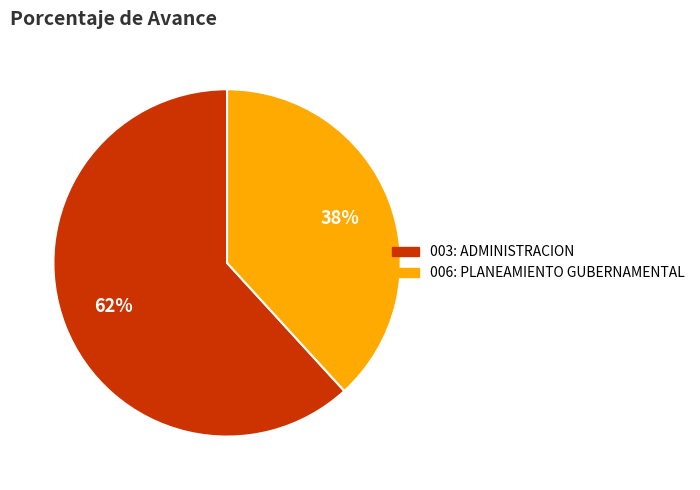

Combined, do 006: PLANEAMIENTO GUBERNAMENTAL and 003: ADMINISTRACION account for over 50%?

Yes